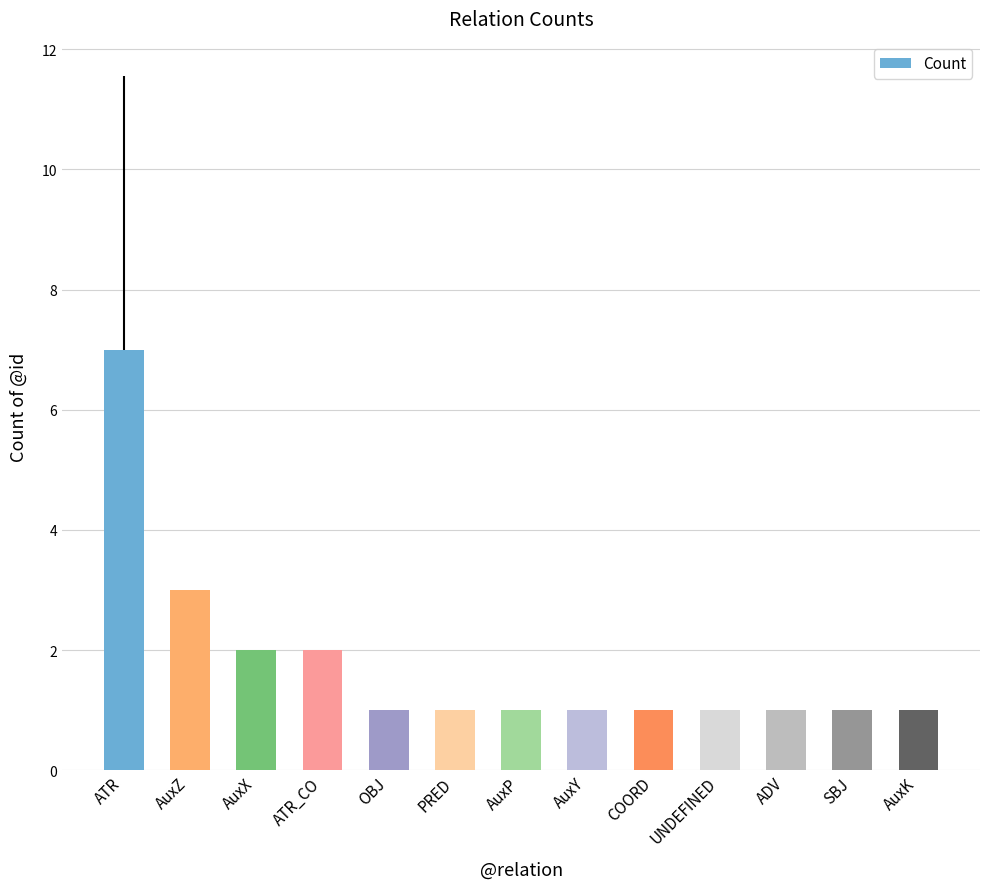

True or false: the data shows 2 at AuxX.

True